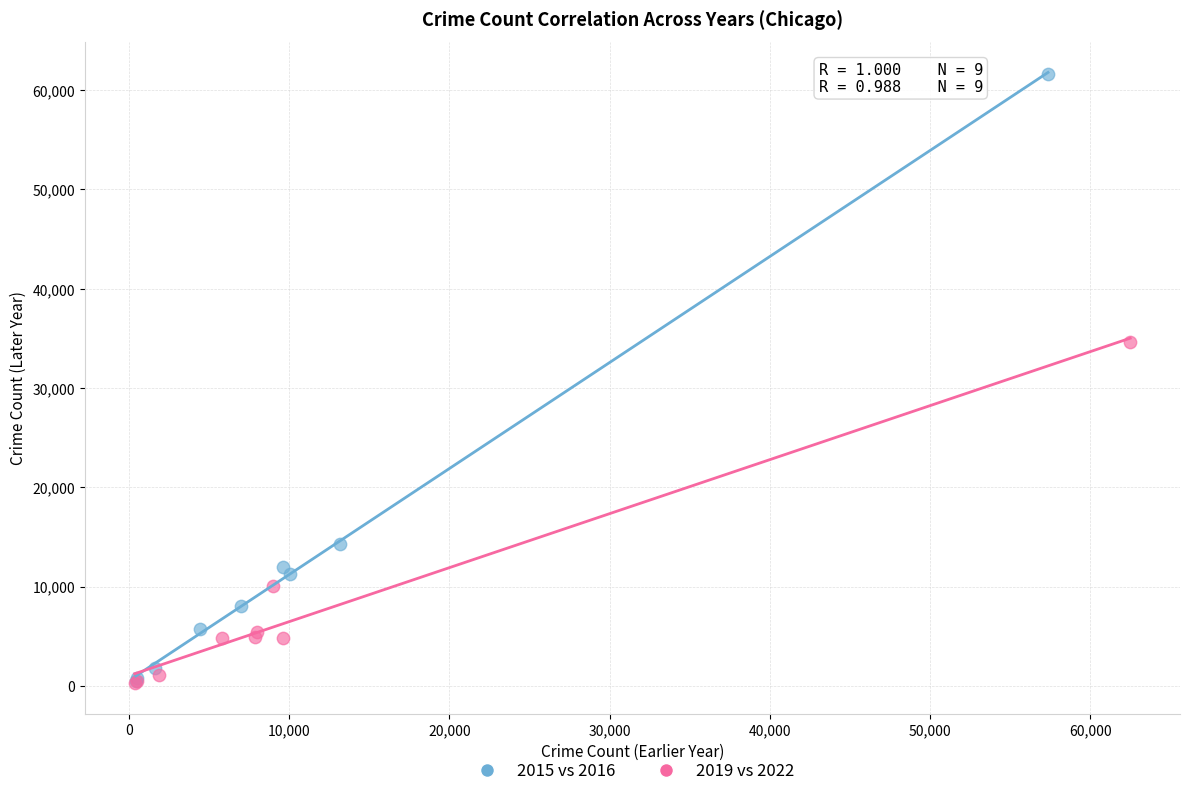

Which series has the largest Y range (max minus min)?

2015 vs 2016